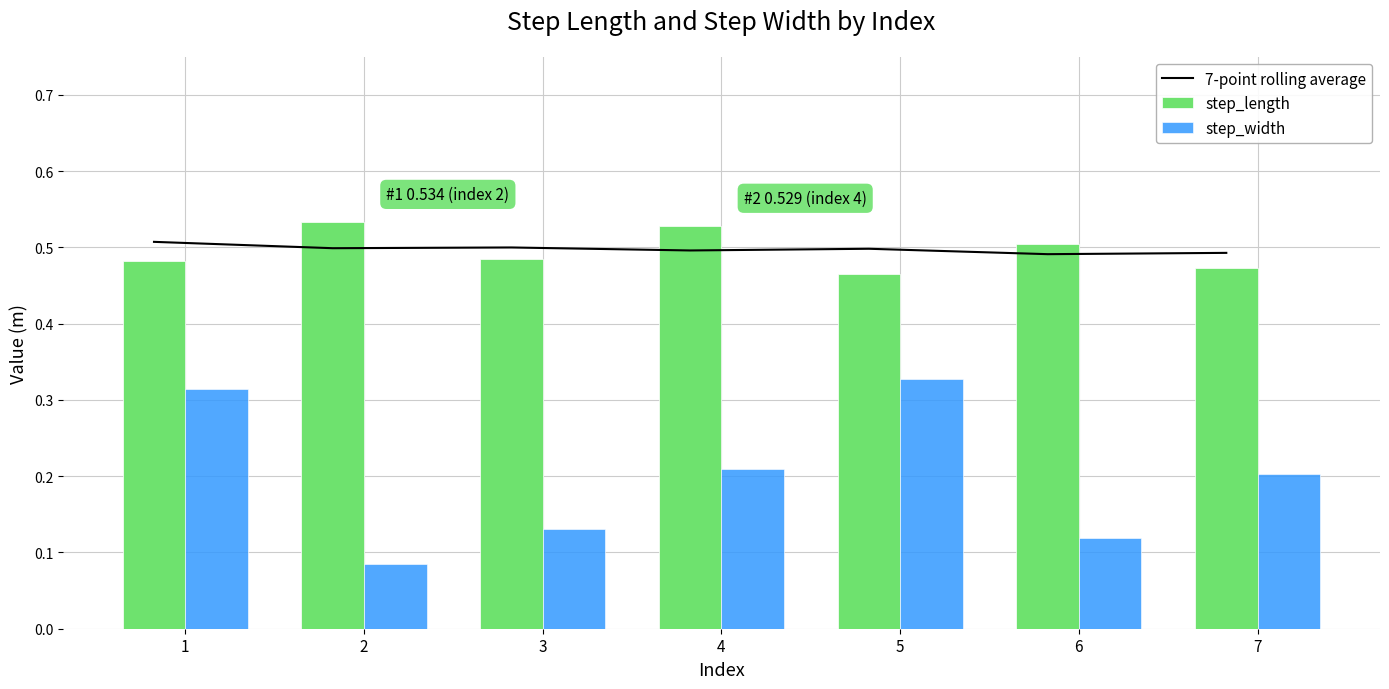

What is the difference between the highest and lowest values at 1?

0.2